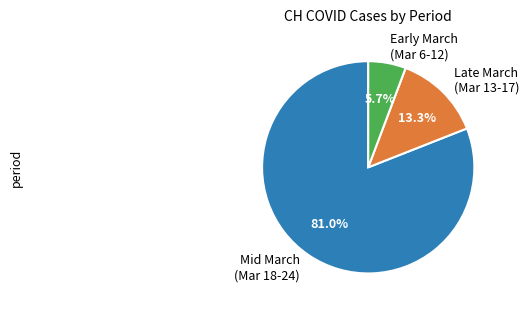

Count the number of slices in the pie.

3